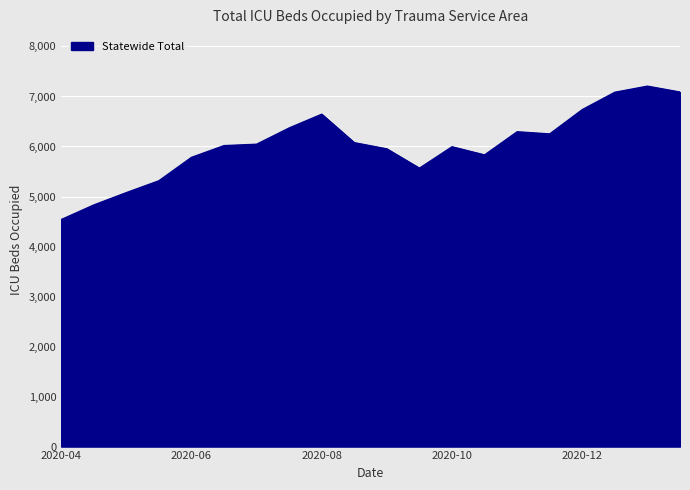

What is the smallest value displayed?

4538